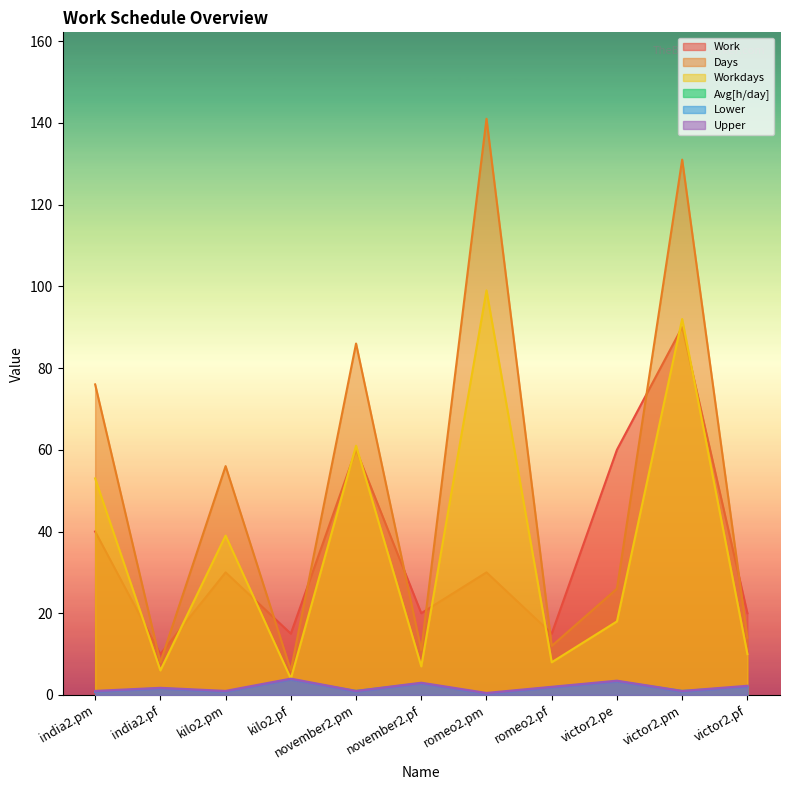

What is the difference between the Work values at victor2.pm and victor2.pe?

30.0